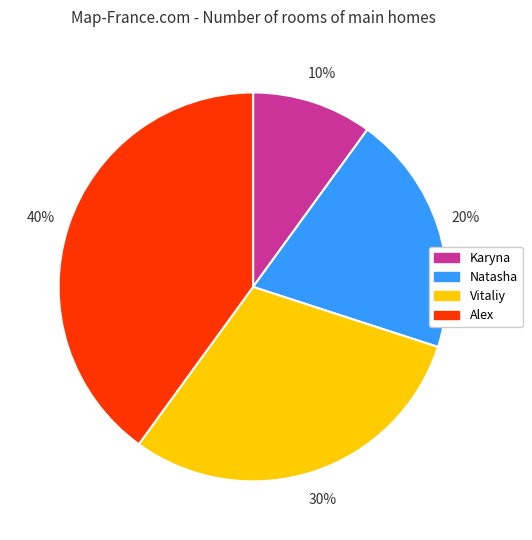

Between Karyna and Natasha, which is larger?

Natasha